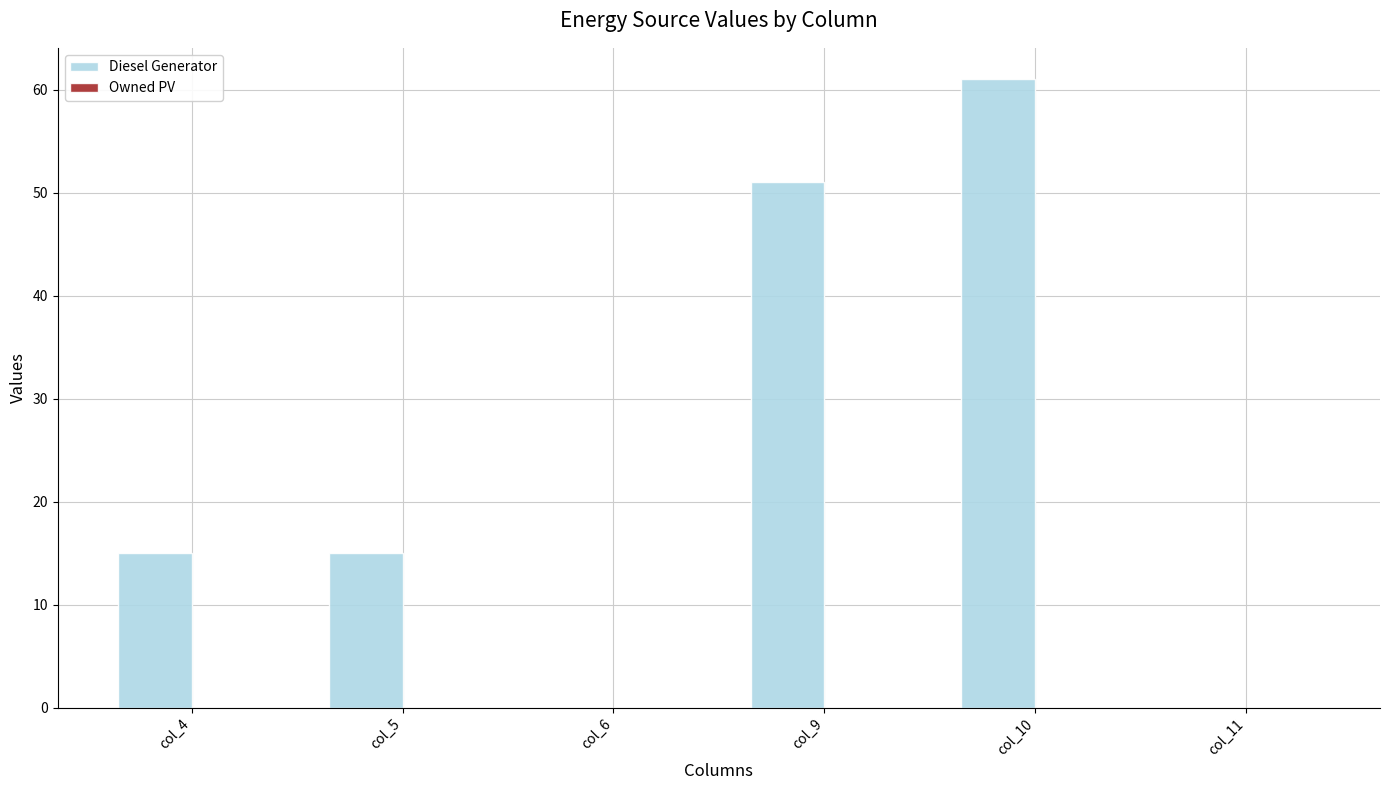

Reading right to left, what are all the values shown in this chart?

col_11=0	col_10=61	col_9=51	col_6=0	col_5=15	col_4=15